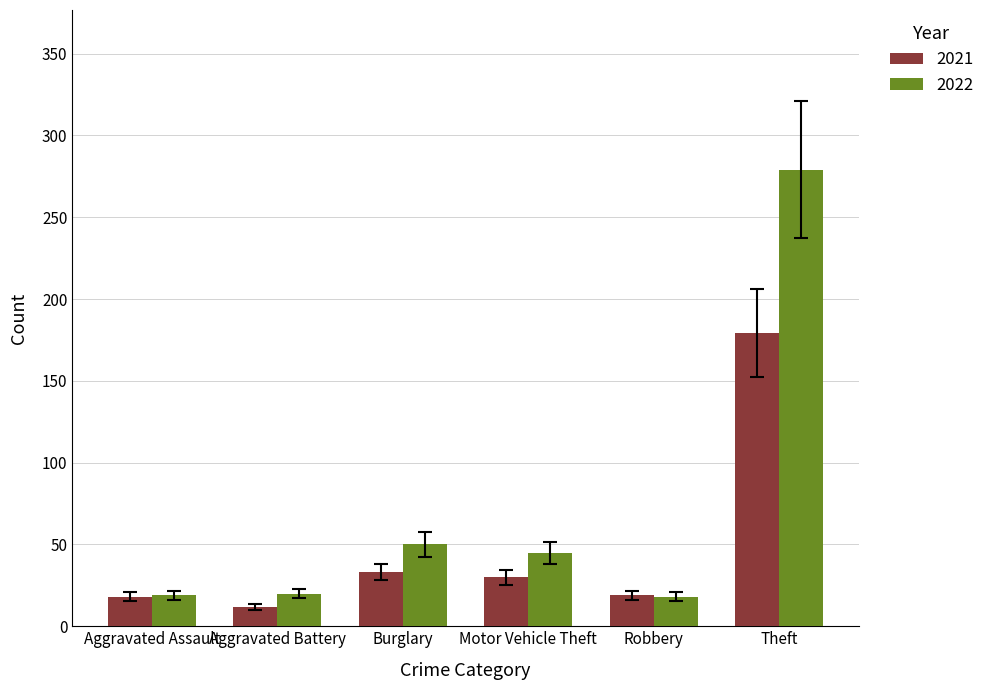

At Aggravated Battery, list the series in order from smallest to largest.

2021, 2022